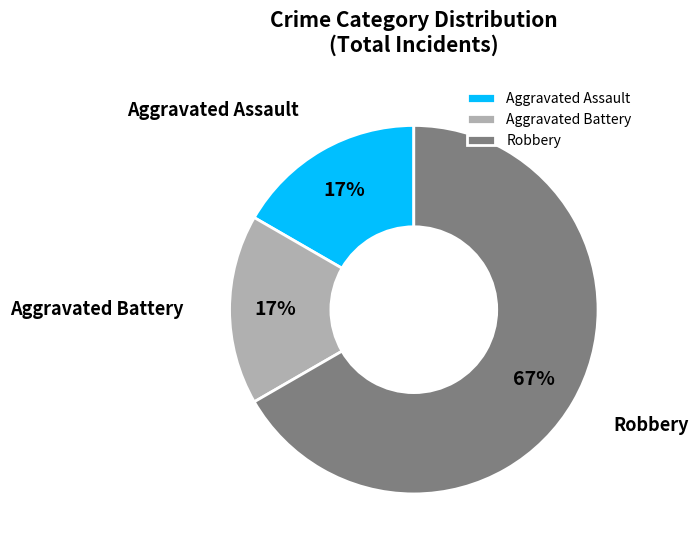

Which category has the biggest portion of the pie?

Robbery